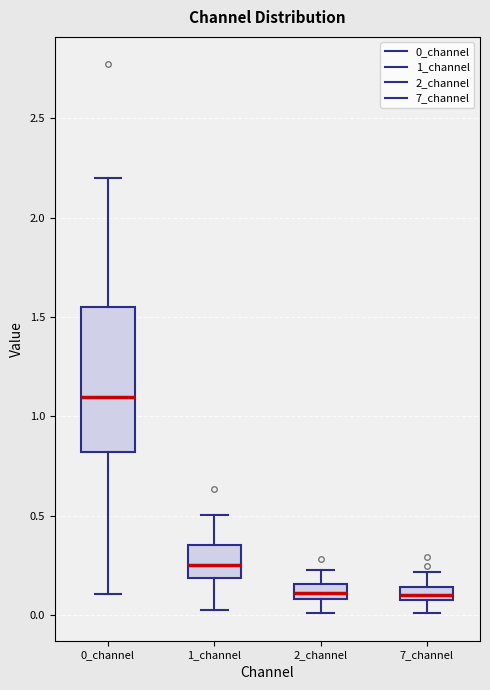

Which box is the tallest, from its lower edge to its upper edge?

0_channel